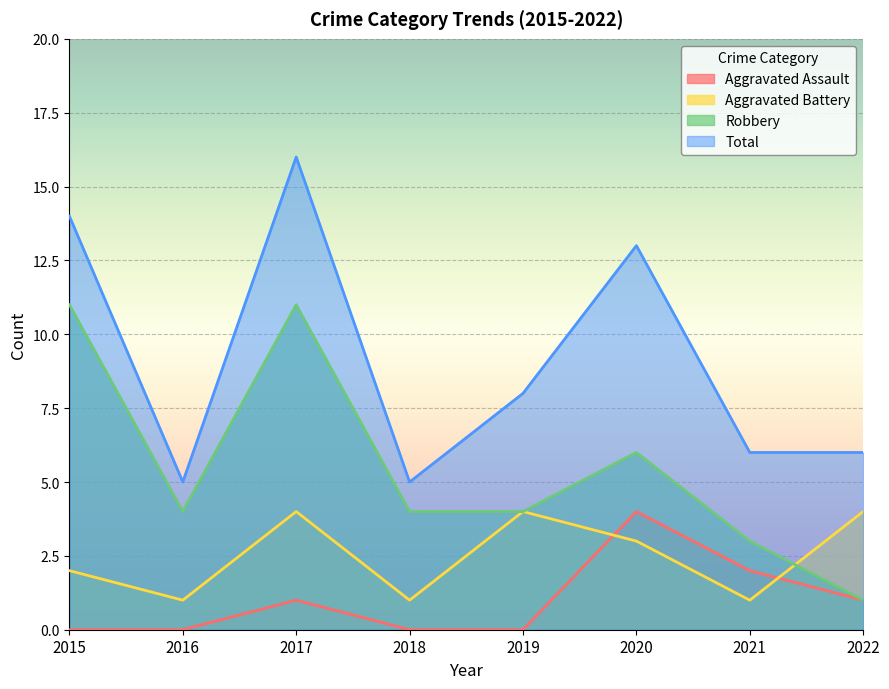

What is the difference between the highest and lowest values at 2016?

5